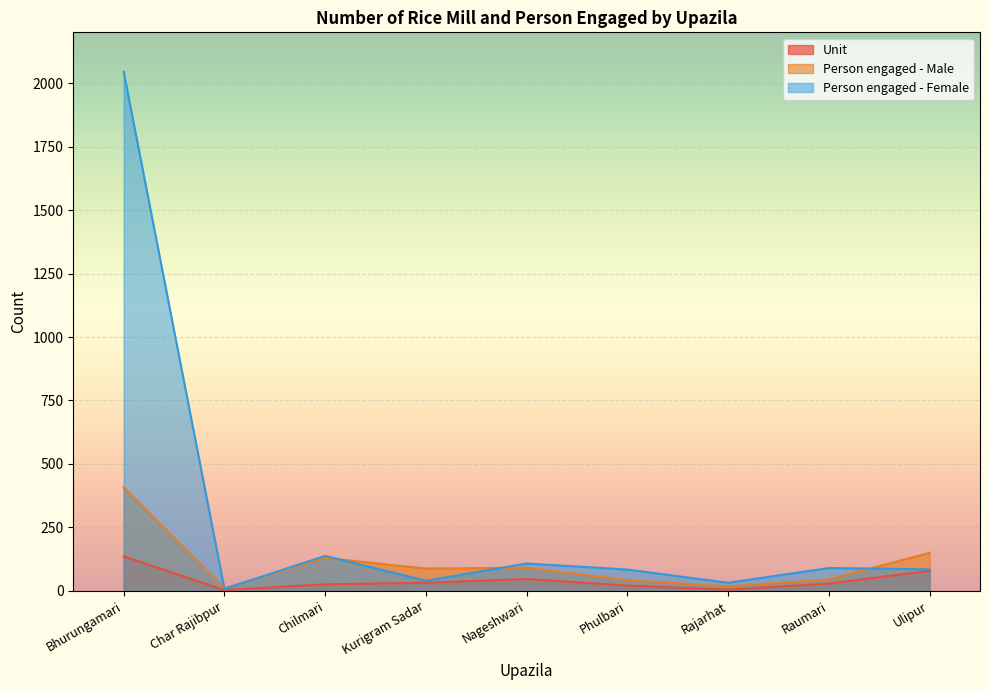

What is the approximate value of Person engaged - Female at Phulbari, to the nearest 10?

80